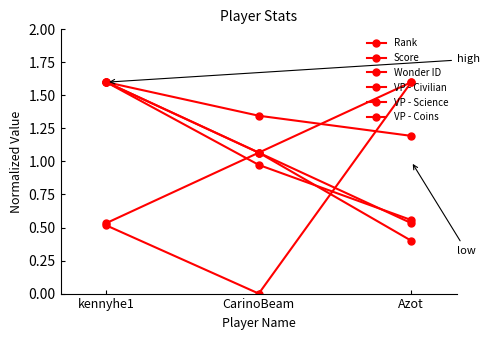

Does the chart have visible grid lines?

No